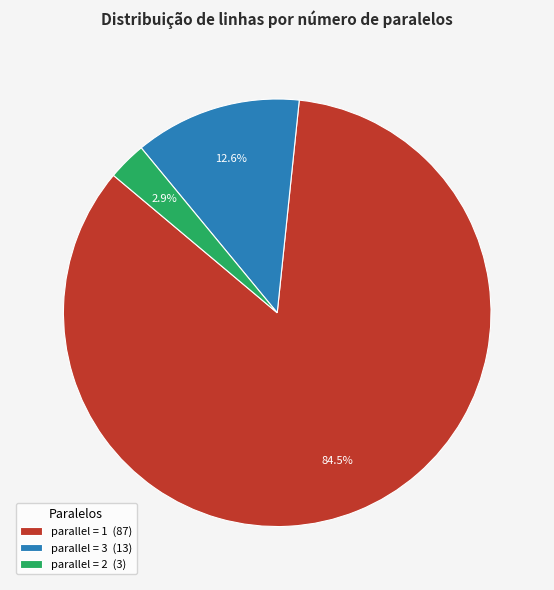

To the nearest percent, what is the difference between the largest and smallest slice percentages?

82%